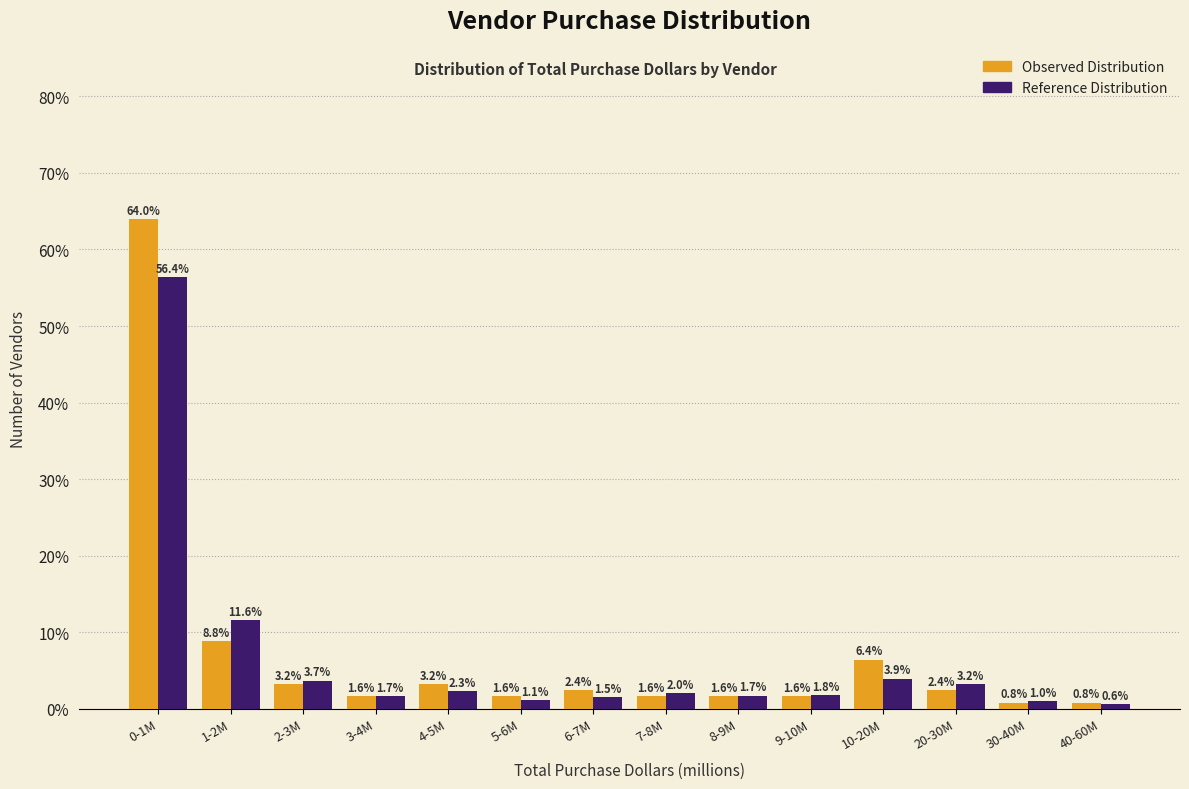

Reading left to right, extract all data points from this chart.

Observed Distribution: 64.0	8.8	3.2	1.6	3.2	1.6	2.4	1.6	1.6	1.6	6.4	2.4	0.8	0.8
Reference Distribution: 56.4	11.6	3.7	1.7	2.3	1.1	1.5	2.0	1.7	1.8	3.9	3.2	1.0	0.6